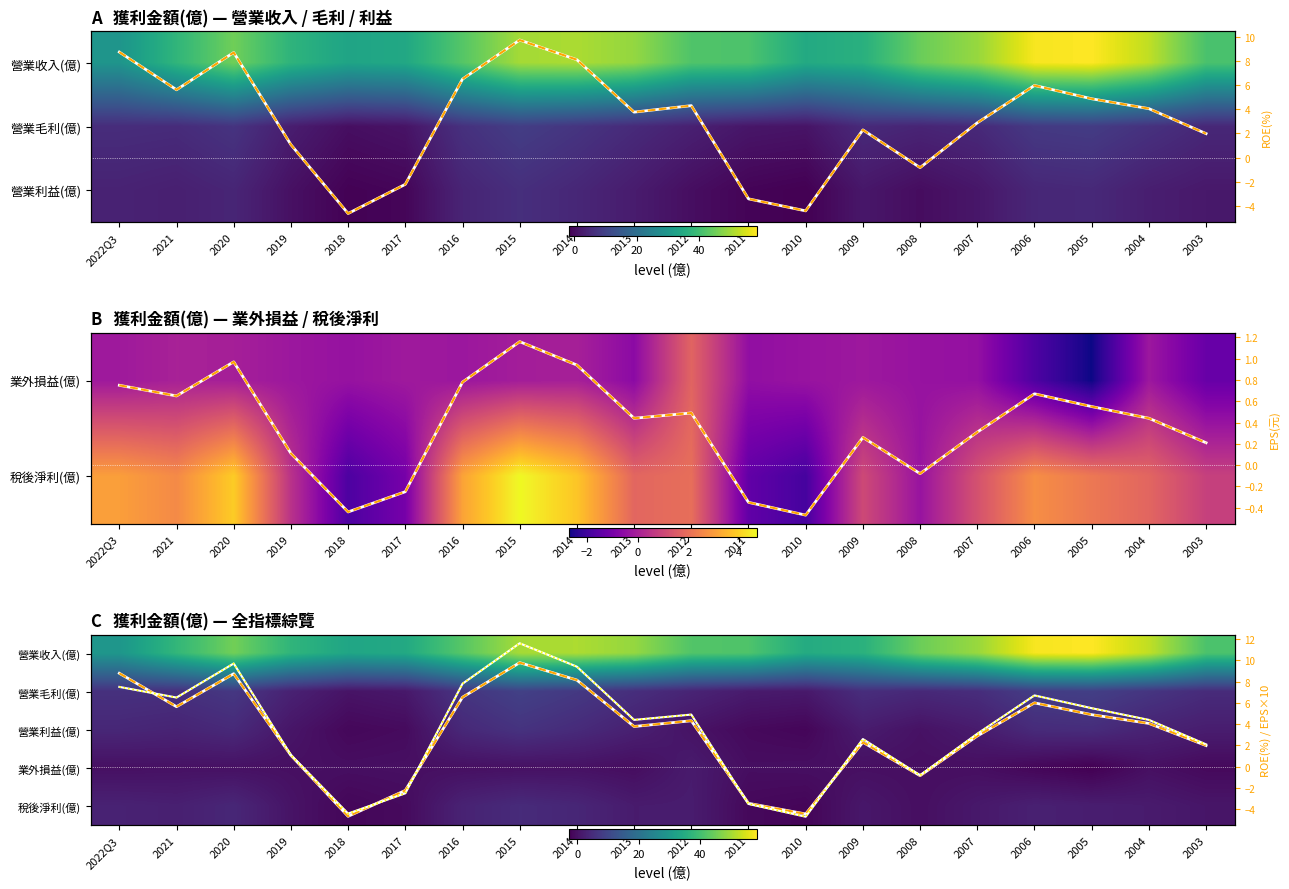

How many negative values does the EPS×10 series have?

5